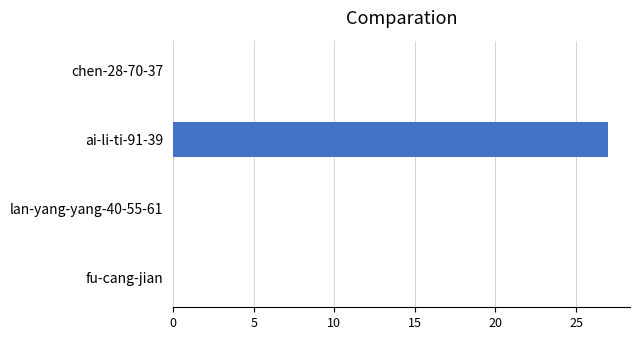

Is it true that the value at chen-28-70-37 is 17?

False